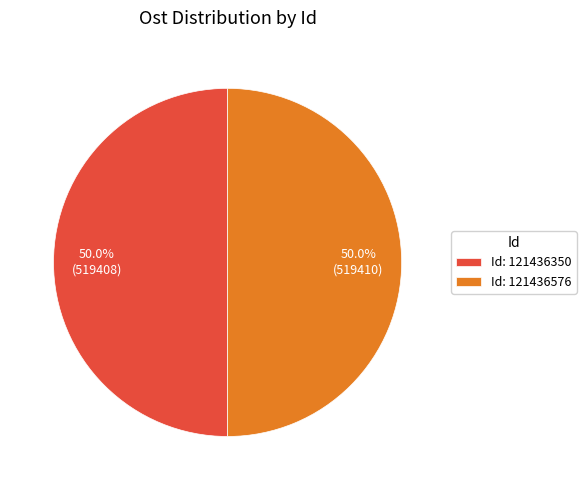

What is the ratio of the value at Id: 121436576 to the value at Id: 121436350?

1.0